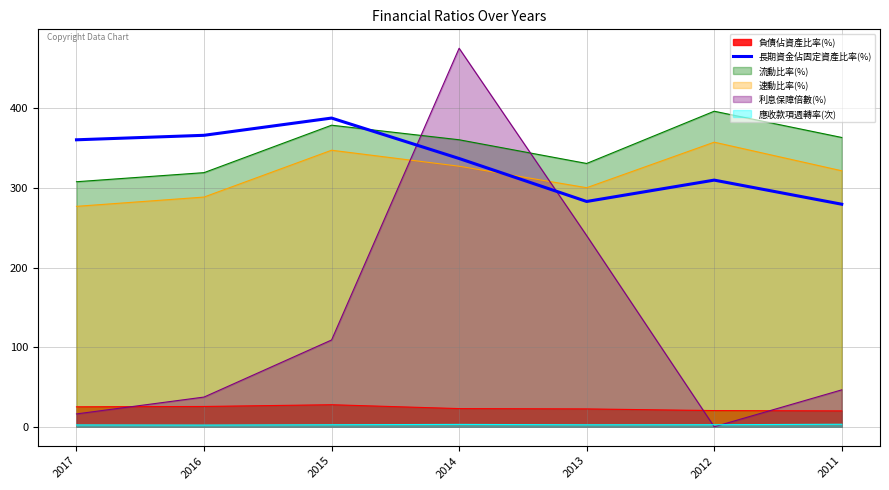

The chart shows a value of 393.2 at 2013. True or false?

False